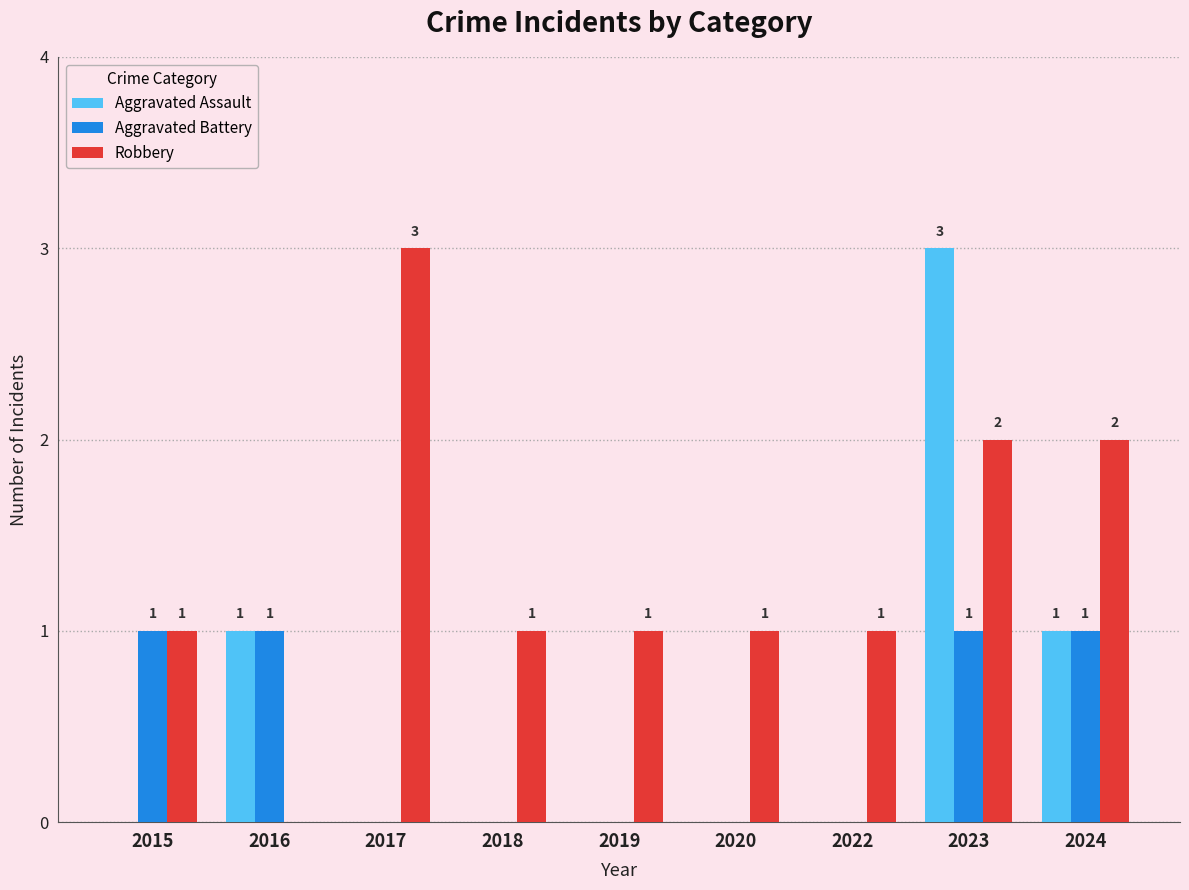

What is the sum of the Aggravated Battery values at 2024 and 2023?

2